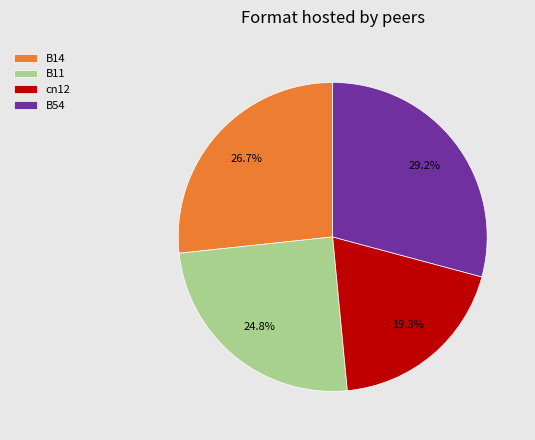

Combined, what portion of the pie is B11 and B14?

51.5%